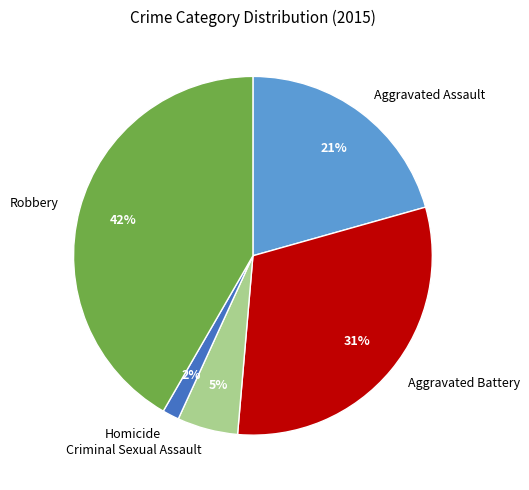

To the nearest percent, what is the difference between the Aggravated Assault and Aggravated Battery slice percentages?

10%